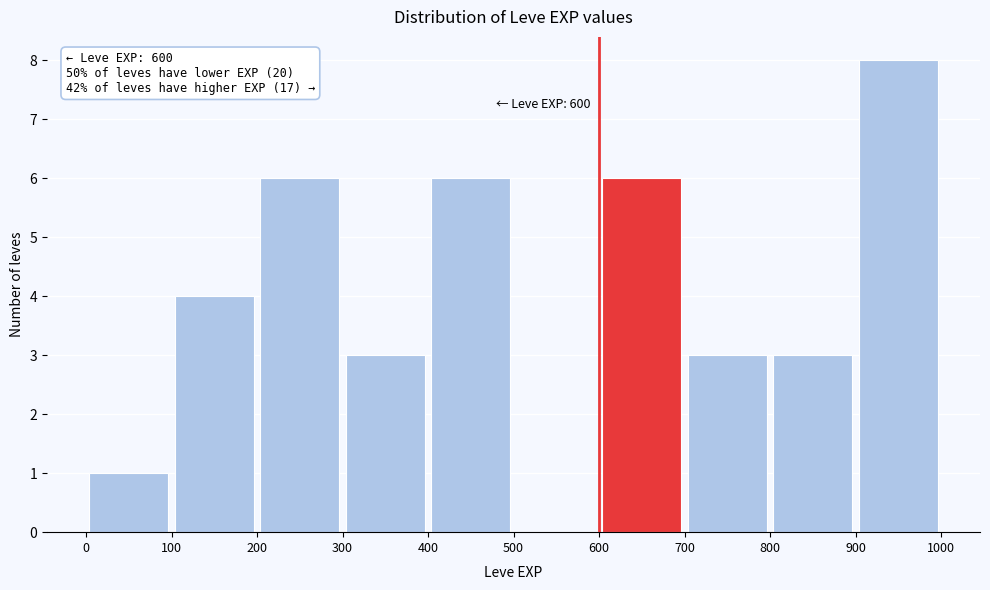

Which range on the x-axis has the tallest bar?

900 to 1000